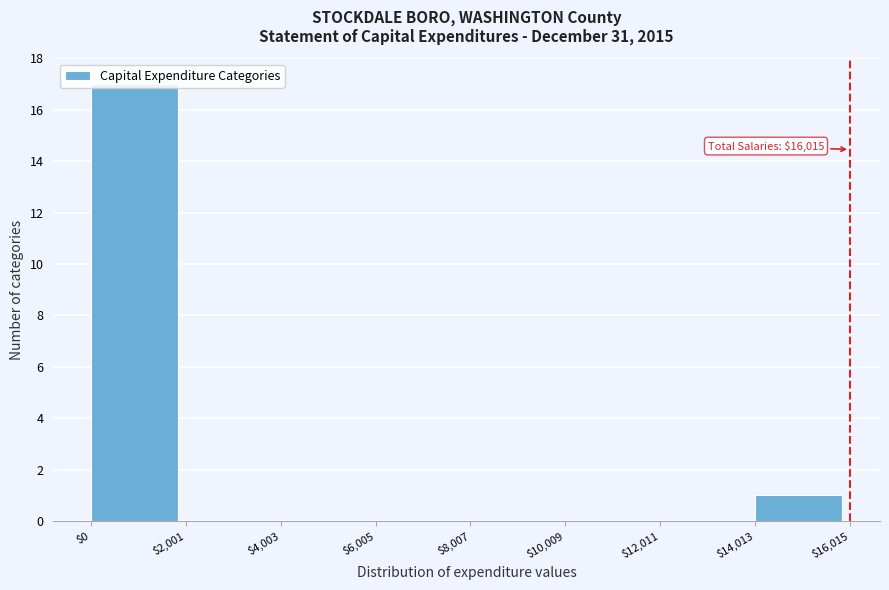

Over which range of the x-axis is the bar tallest?

$0 to $2,001